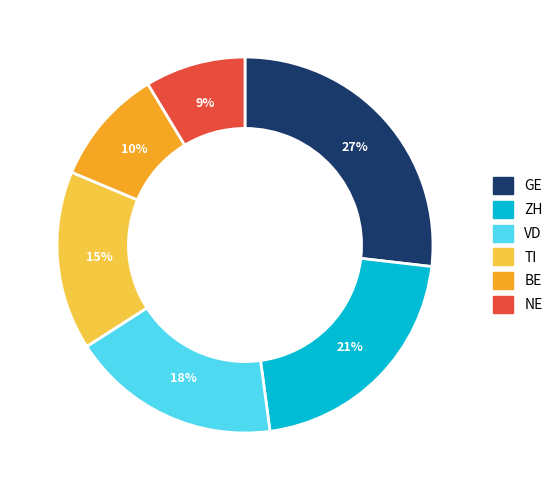

Is there a majority slice in this chart?

No